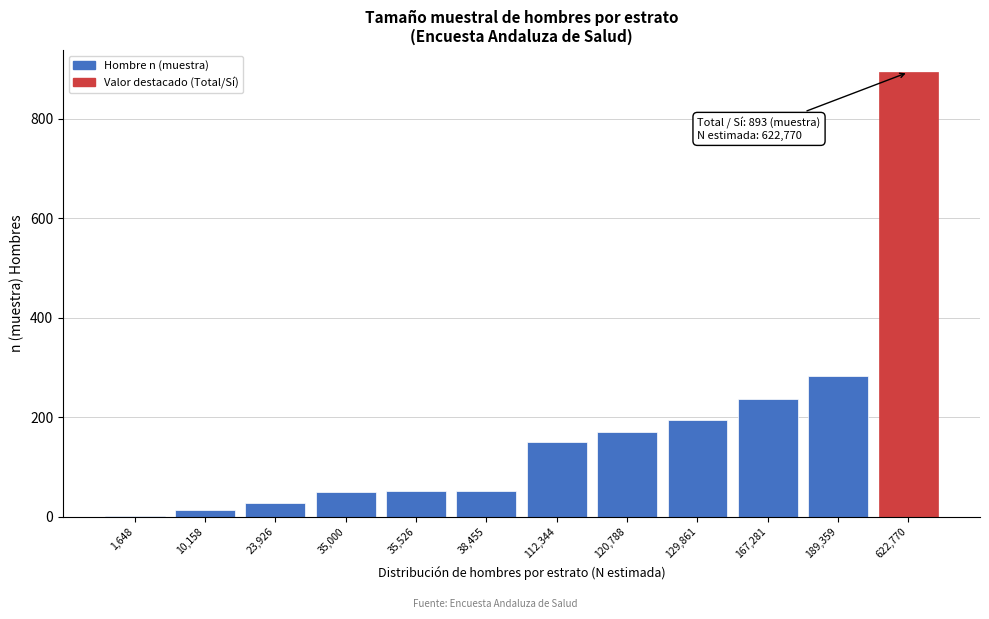

The chart shows a value of 50 at 35,000. True or false?

True